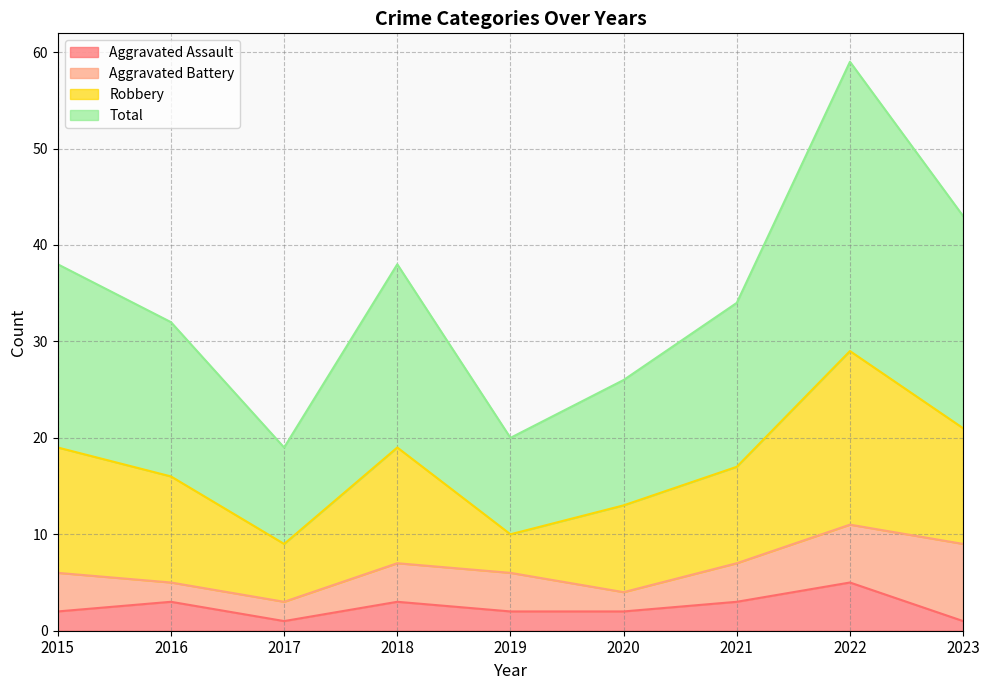

What is the maximum value for Aggravated Assault?

5